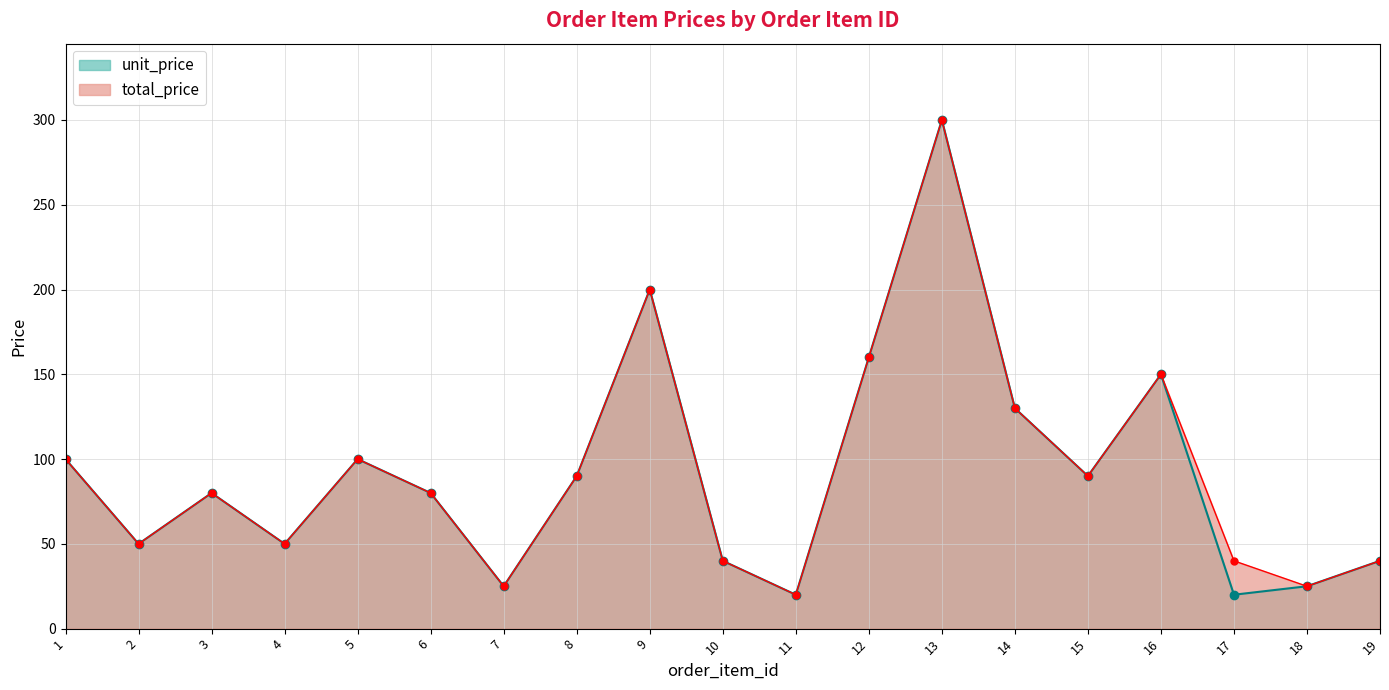

Rank the categories by total_price value from lowest to highest.

11, 7, 18, 17, 10, 19, 2, 4, 3, 6, 8, 15, 1, 5, 14, 16, 12, 9, 13